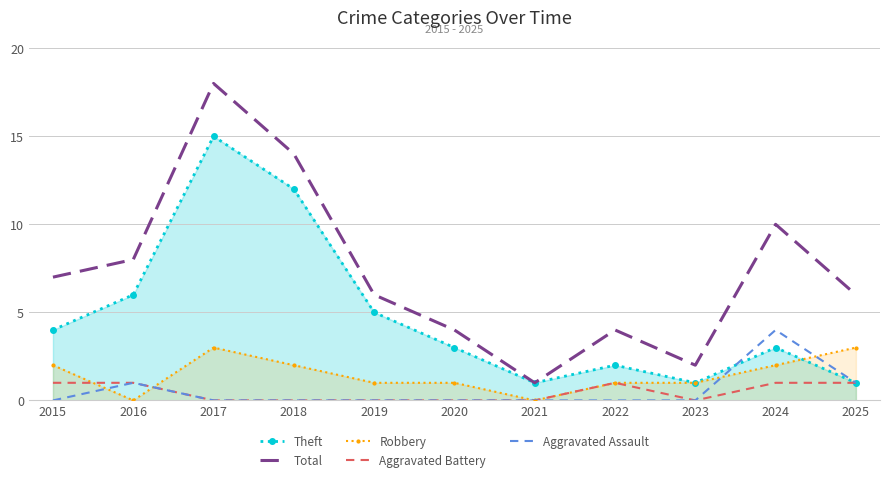

What are all the series names shown in the legend?

Theft, Total, Robbery, Aggravated Battery, Aggravated Assault